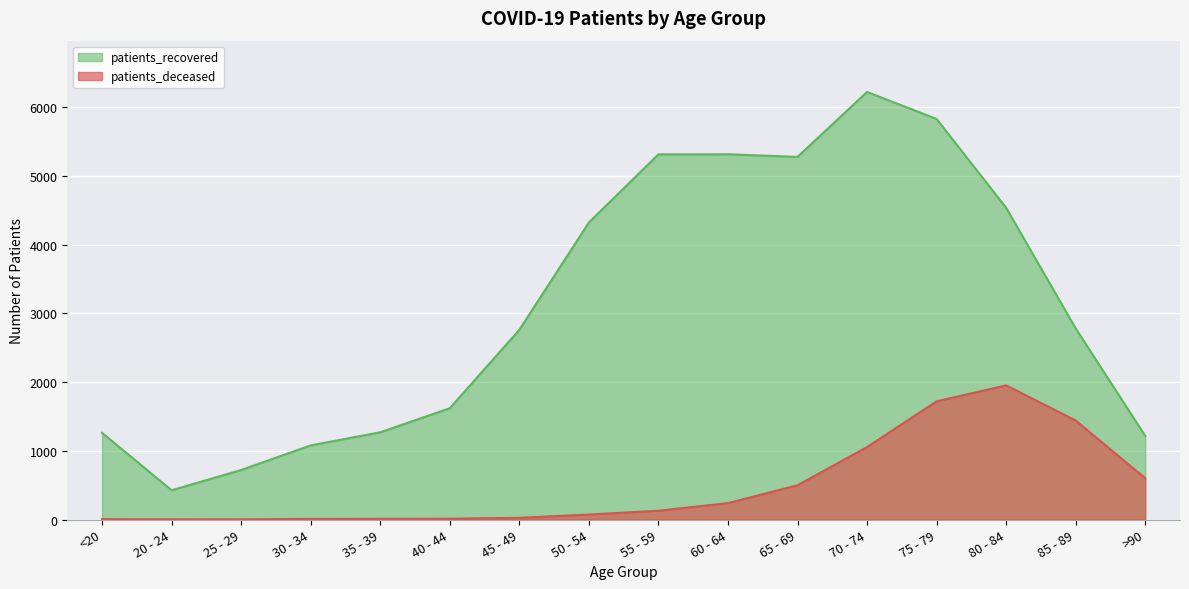

At which label does patients_deceased reach its peak?

80 - 84